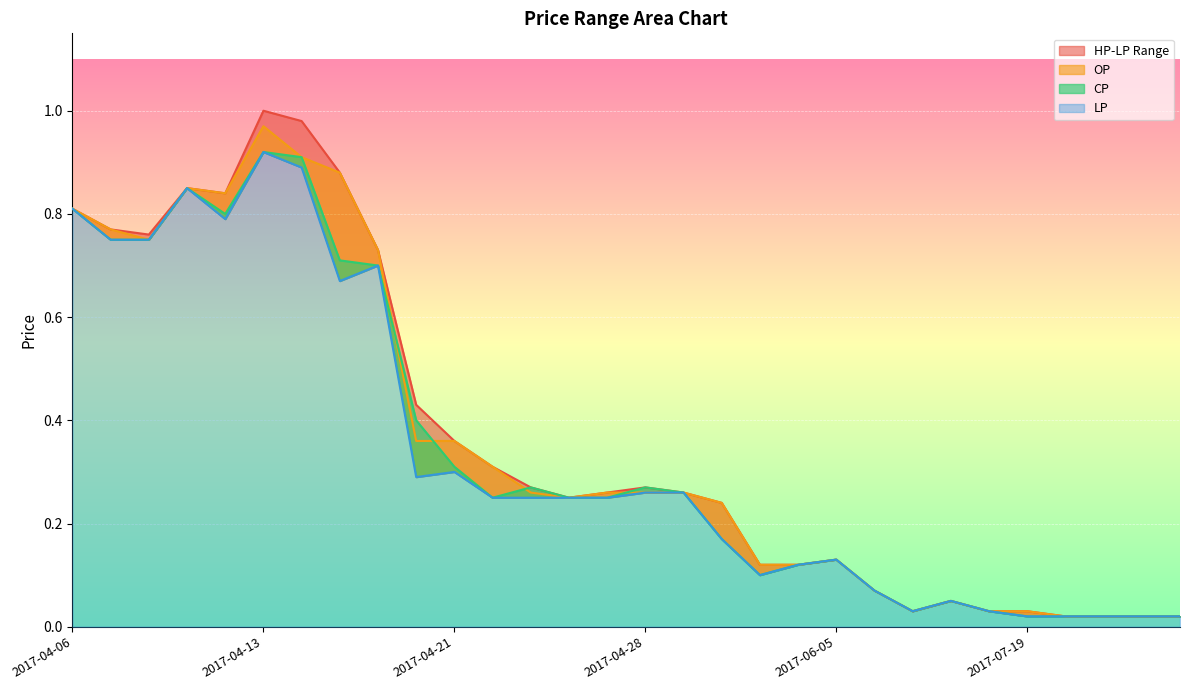

True or false: LP and CP cross at least once.

False